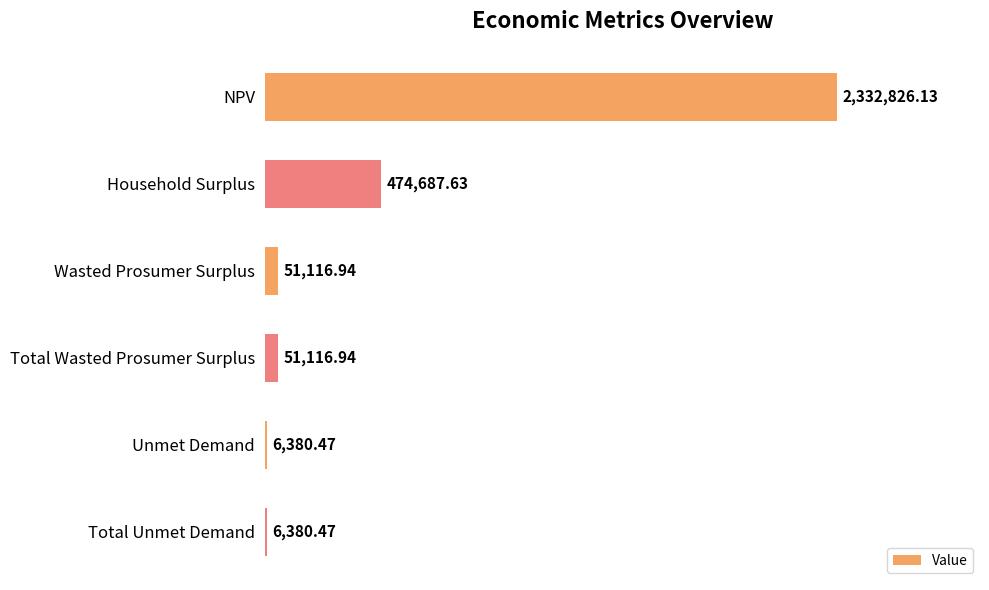

Are the bars grouped side by side (vs. stacked)?

No